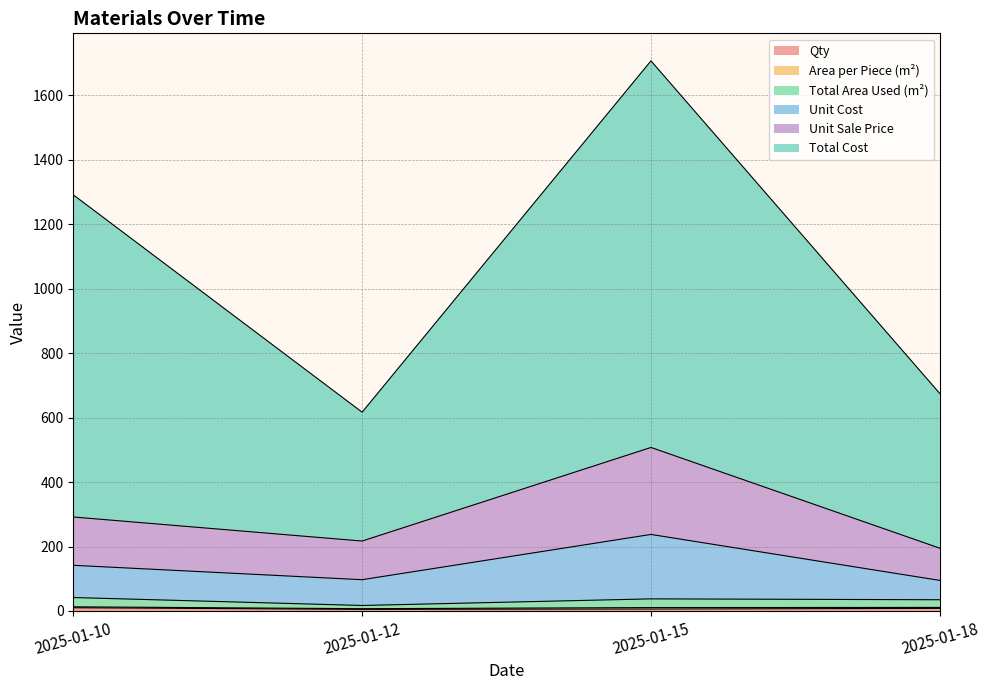

What is the sum of the Qty values at 2025-01-12 and 2025-01-15?

11.0